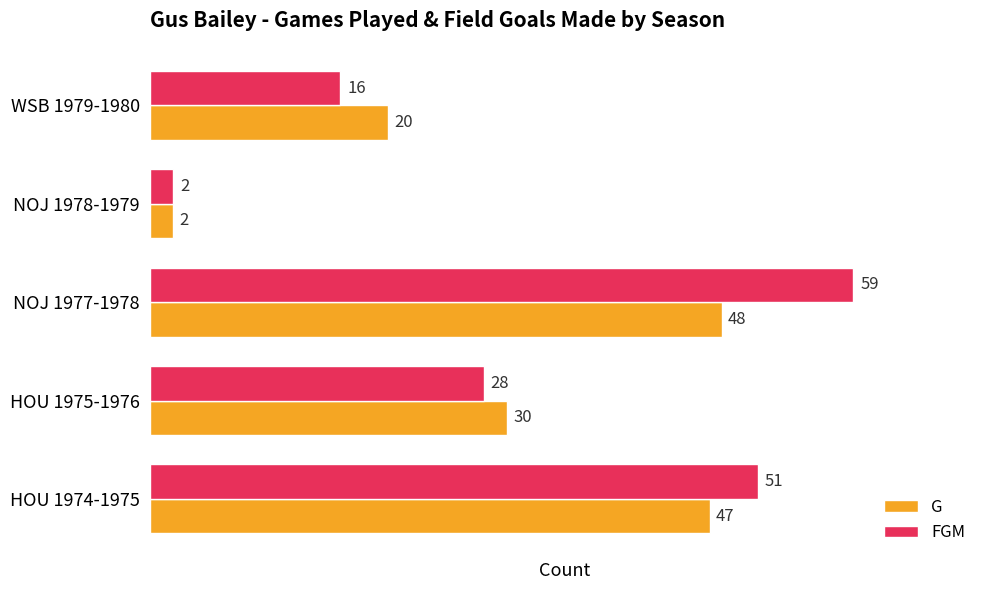

What is the lowest value of the FGM series?

2